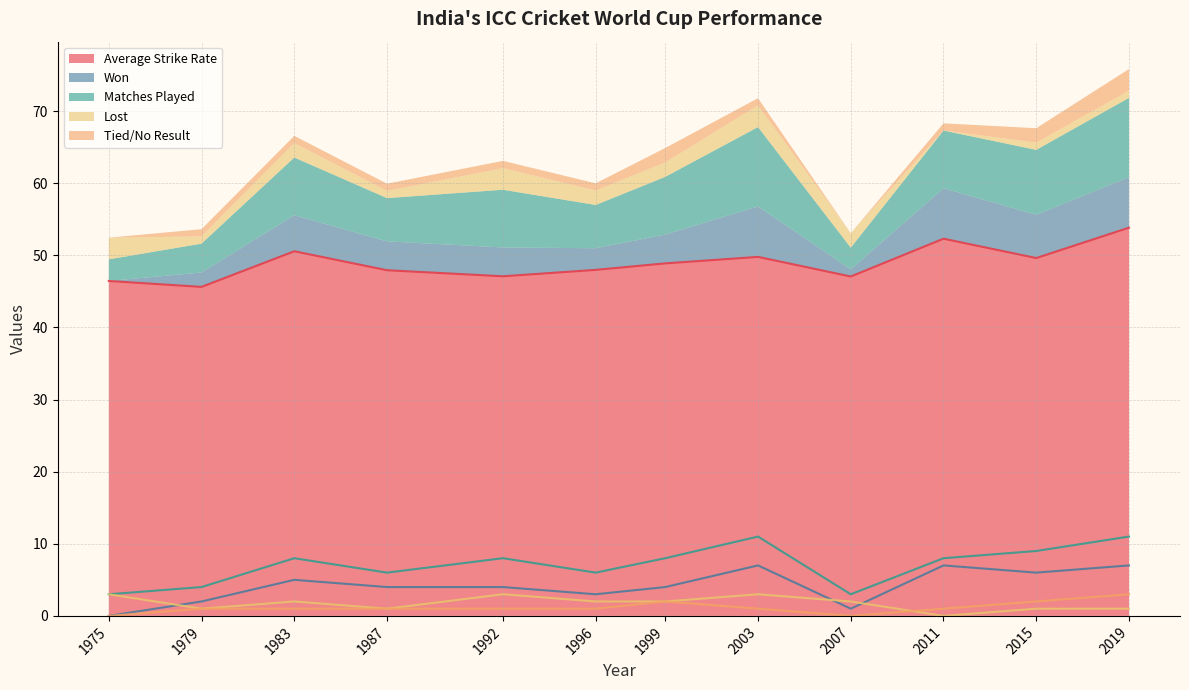

Which category has the highest value in the Matches Played series?

2003